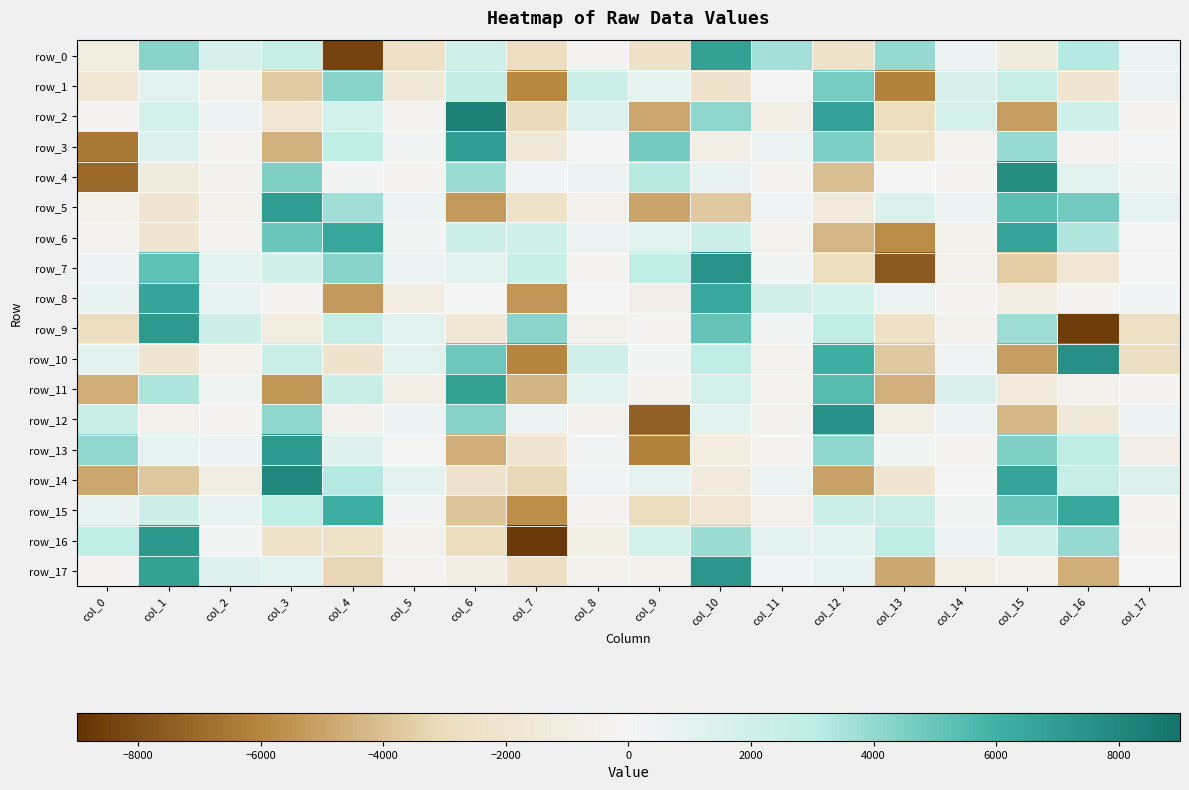

What is the smallest value displayed?

-8771.0